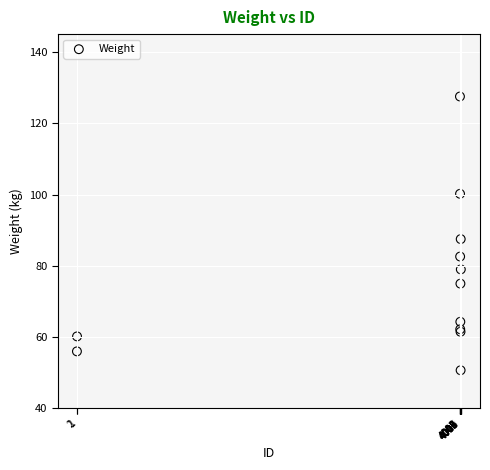

What Y value in the scatter plot is closest to 89?

87.5